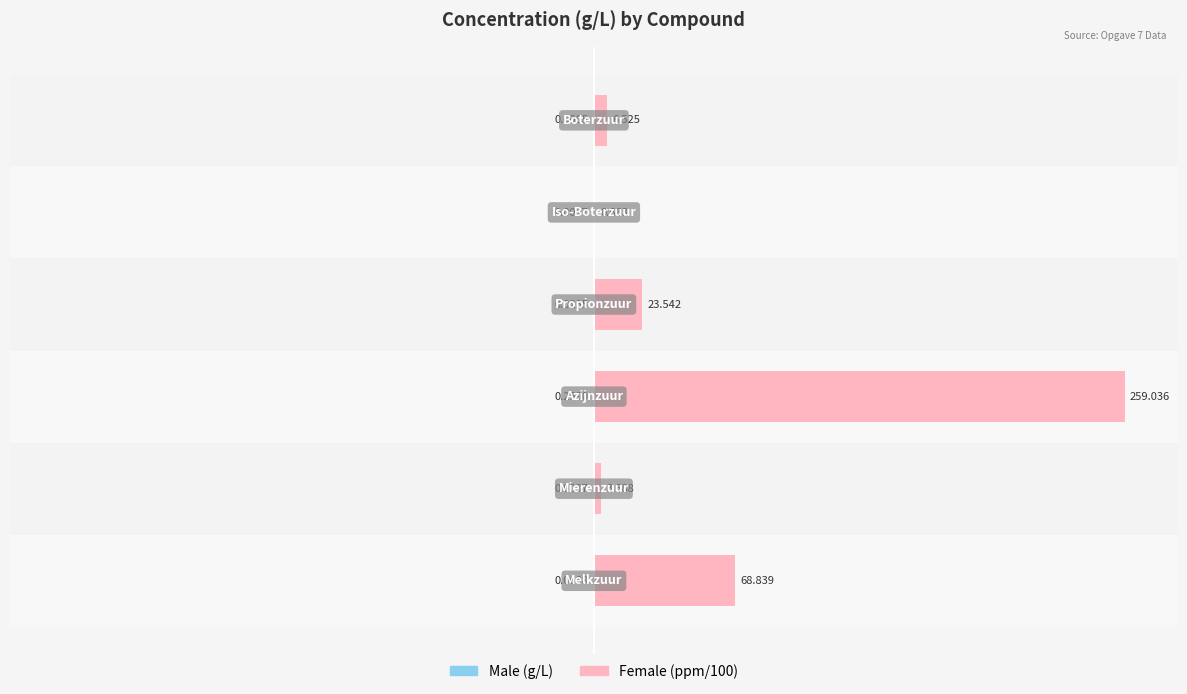

The Male series shows -0.0 at 0.00. True or false?

False